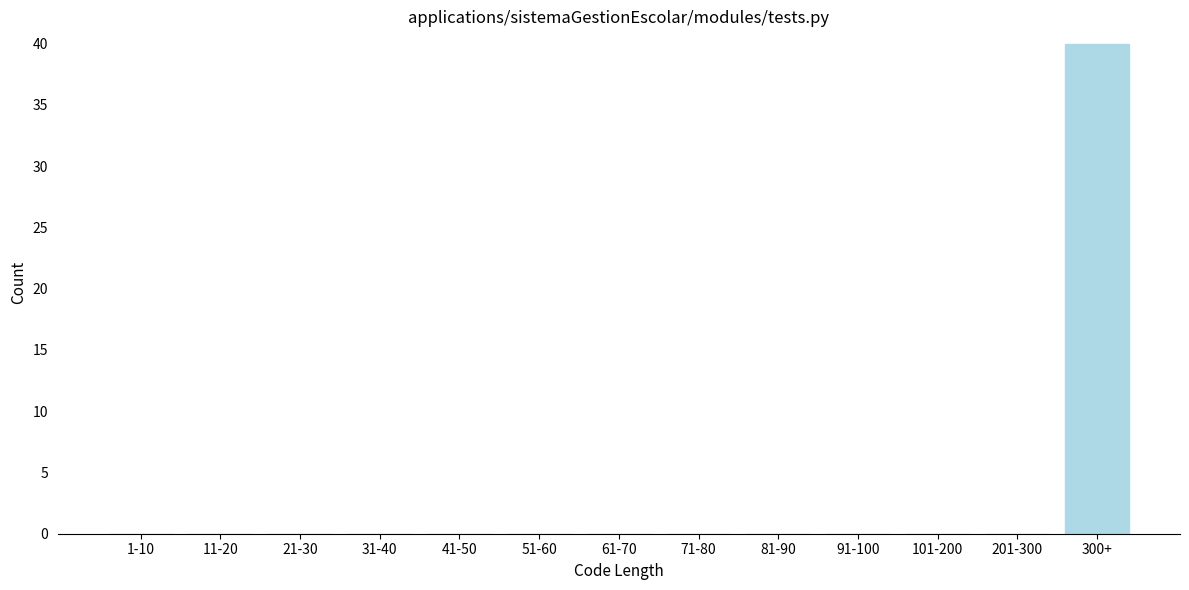

Reading left to right, extract all data points from this chart.

1-10=0	11-20=0	21-30=0	31-40=0	41-50=0	51-60=0	61-70=0	71-80=0	81-90=0	91-100=0	101-200=0	201-300=0	300+=40